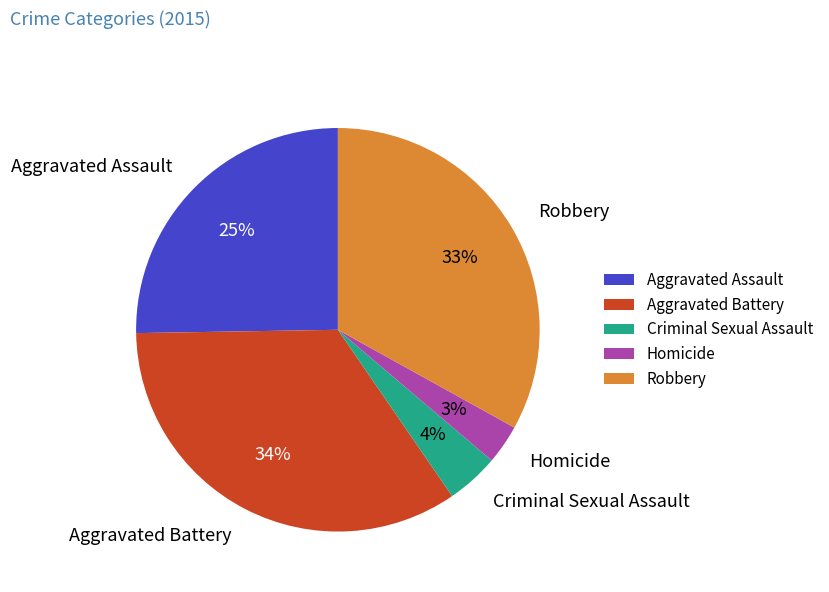

True or false: Homicide accounts for 3% of the total.

True